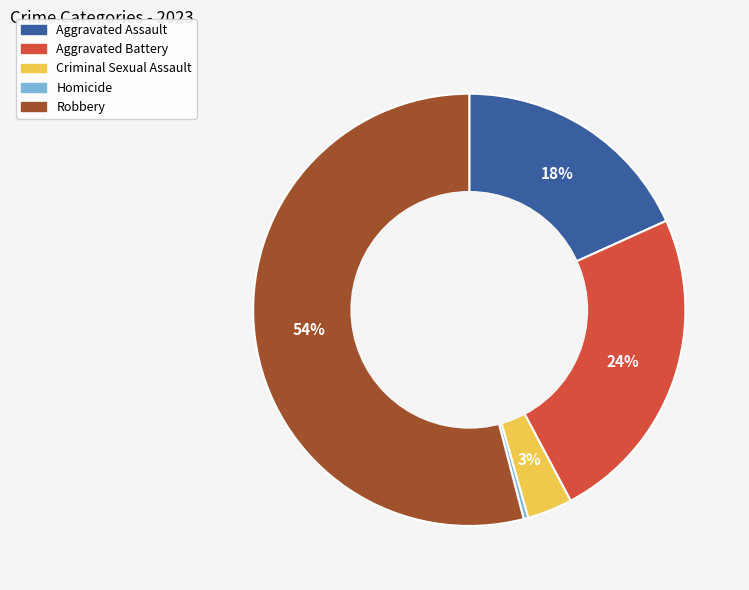

How many segments does this pie chart have?

5